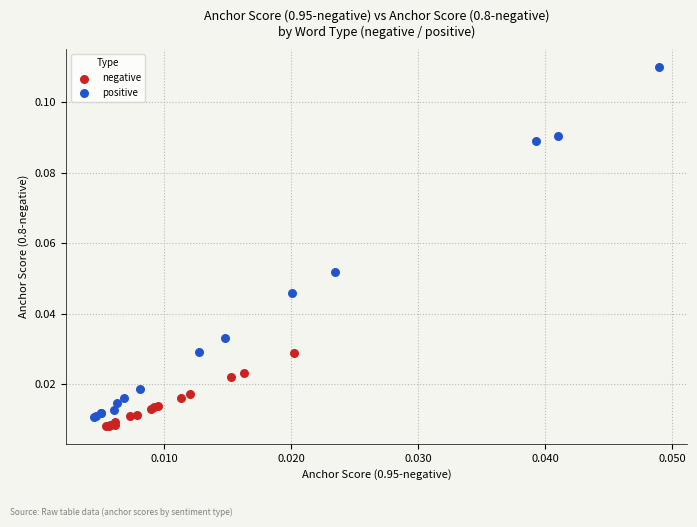

Which series reaches the minimum Y coordinate?

negative